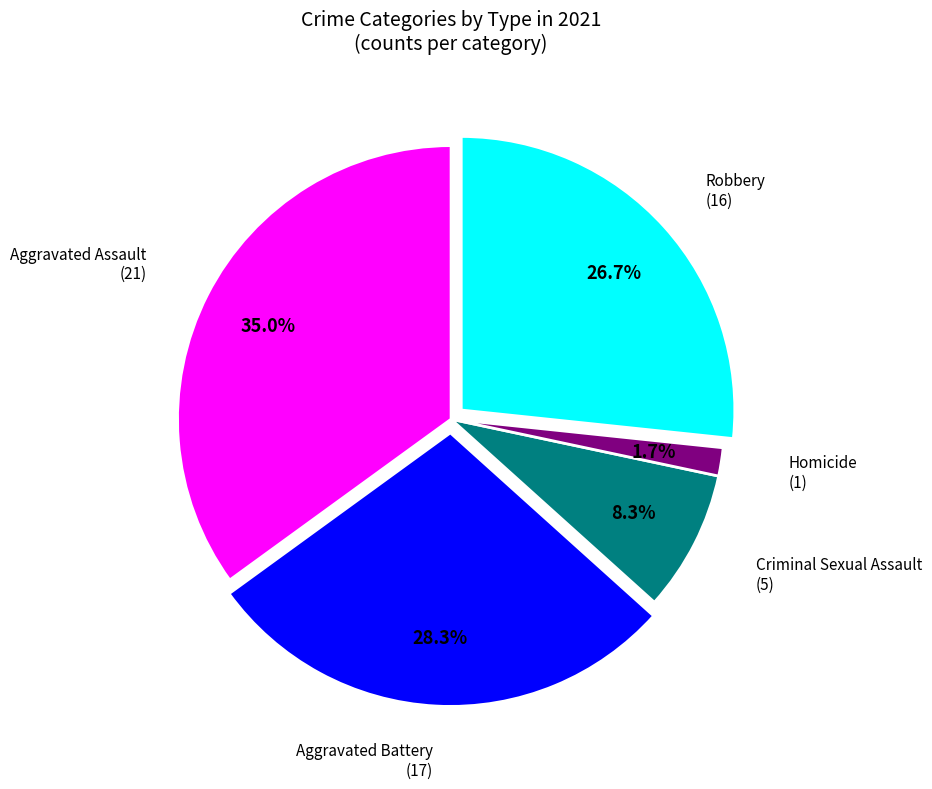

Is there any slice that represents more than half of the pie?

No